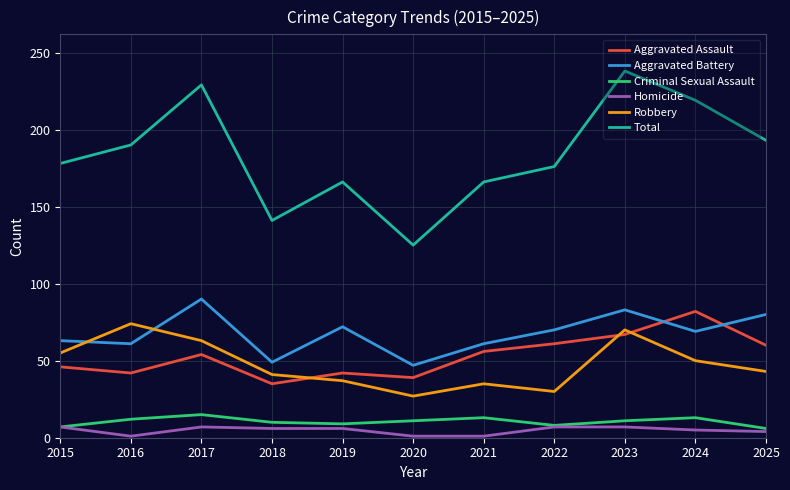

What is the difference between the maximum and minimum values in the Total series?

113